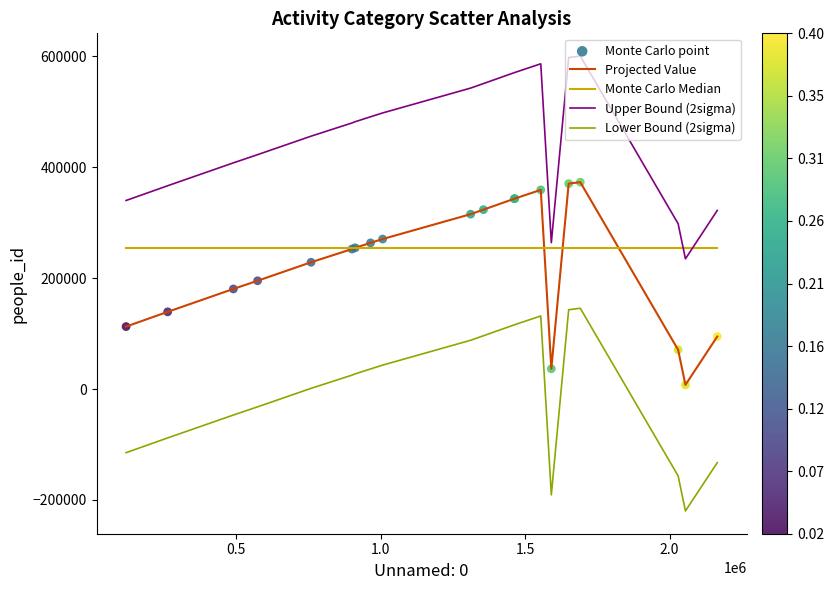

Which series has the largest total across all categories?

Upper Bound (2sigma)